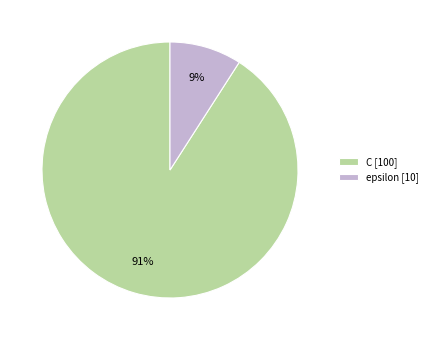

Rank the categories by value from lowest to highest.

epsilon, C